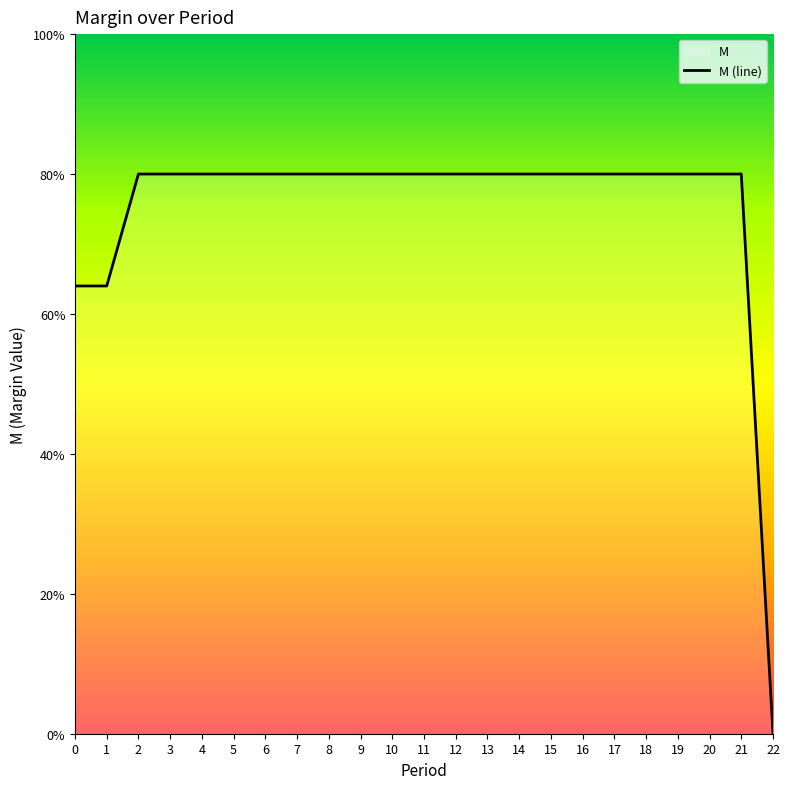

Reading left to right, transcribe all the data shown in this chart.

6.4	6.4	8.0	8.0	8.0	8.0	8.0	8.0	8.0	8.0	8.0	8.0	8.0	8.0	8.0	8.0	8.0	8.0	8.0	8.0	8.0	8.0	0.0